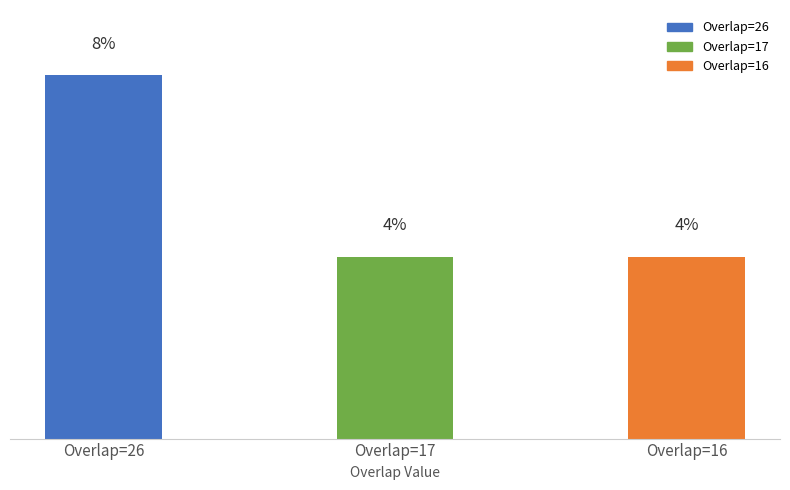

Which has a higher value, Overlap=26 or Overlap=16?

Overlap=26